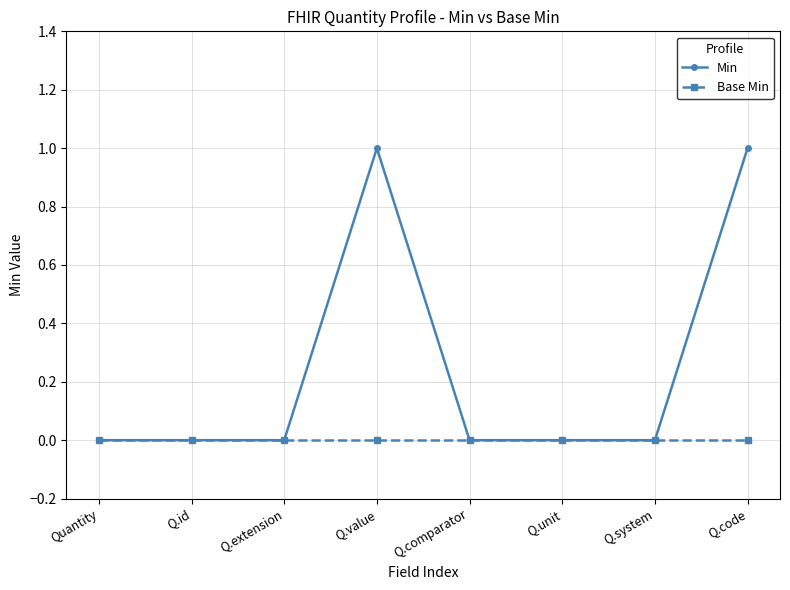

Which series has the largest total across all categories?

Min